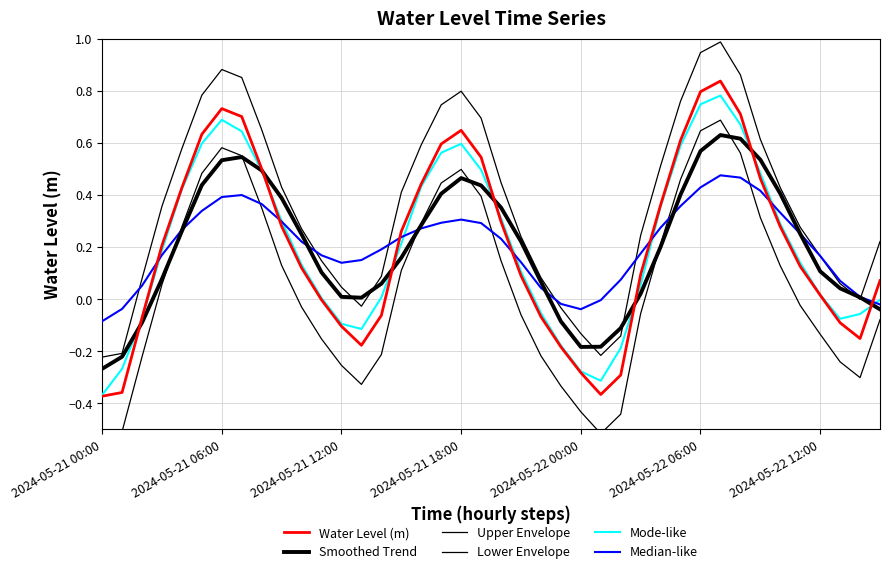

How many lines are shown in the chart?

6